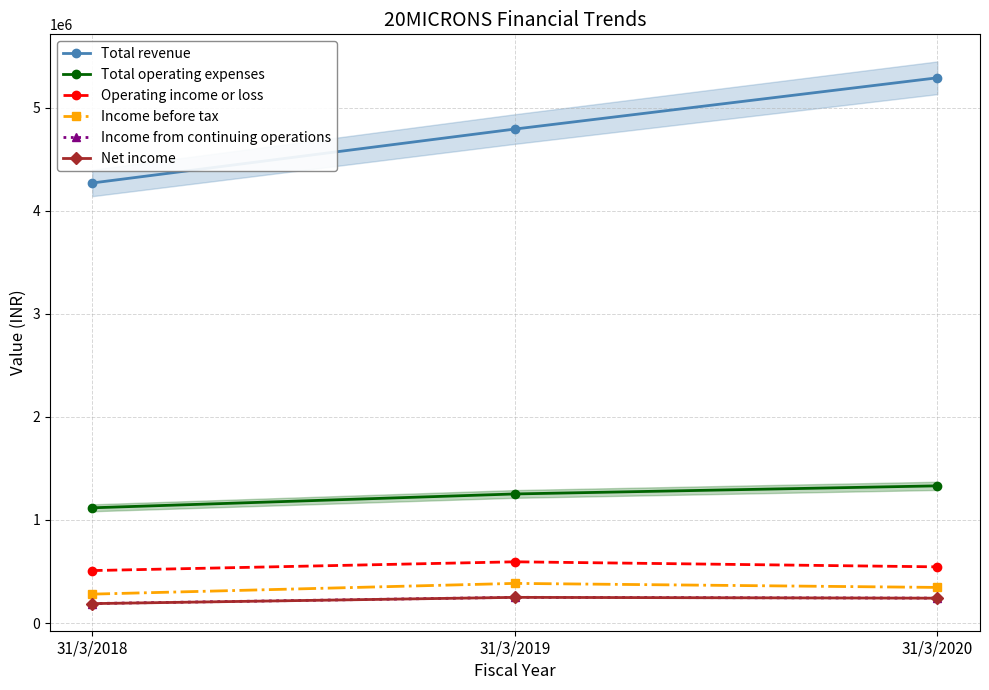

What is the sum of the Total operating expenses values at 31/3/2018 and 31/3/2020?

2449613